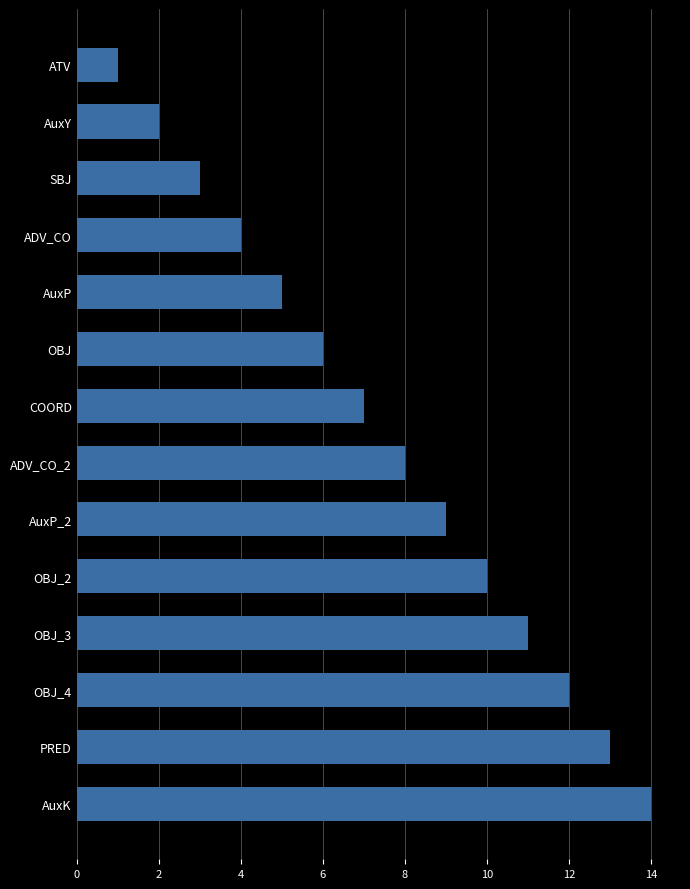

What is the minimum value shown in the chart?

1